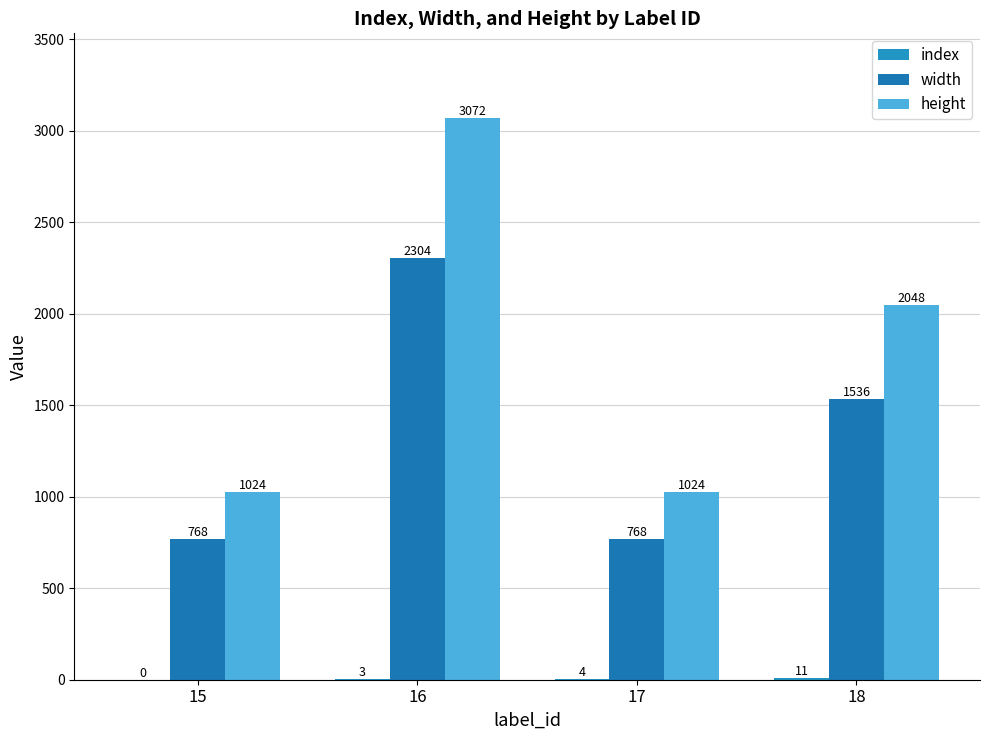

How many data points does each series have?

4